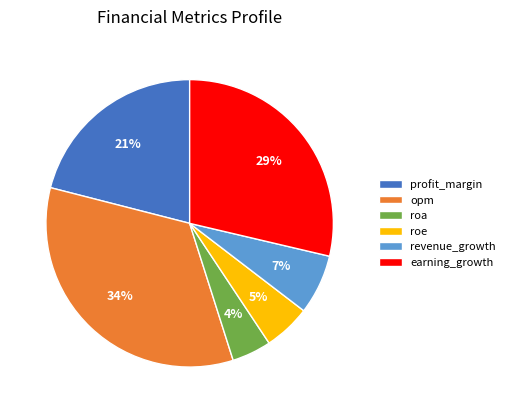

The roe slice represents 5% of the pie. True or false?

True